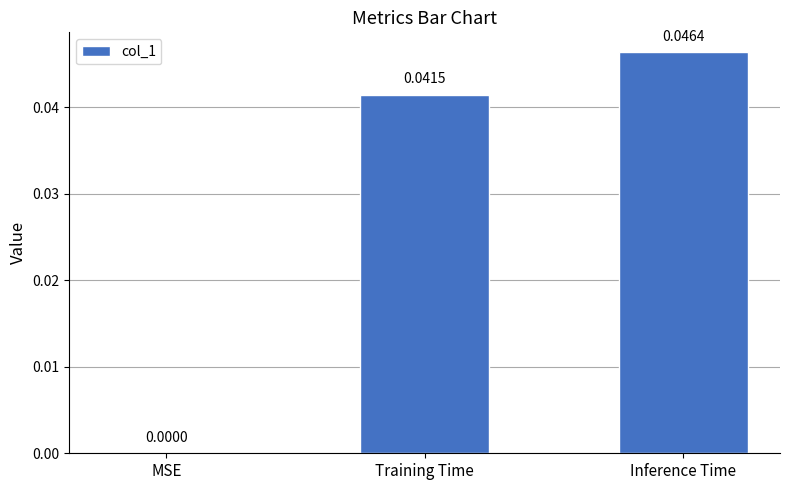

How many values are between 0 and 1?

3